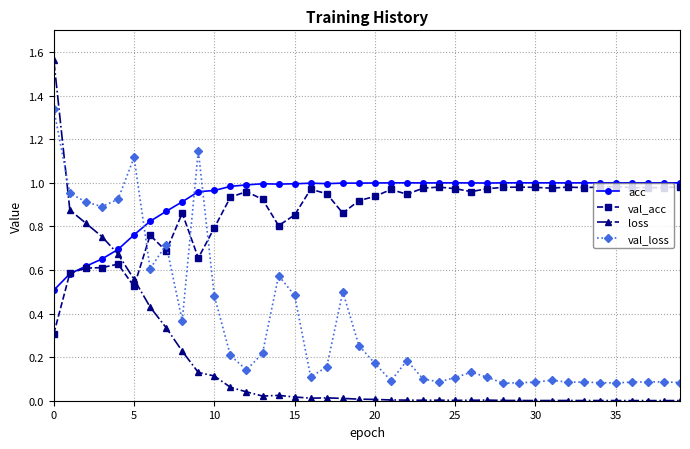

True or false: acc has more than 1 points higher than both neighbors.

True